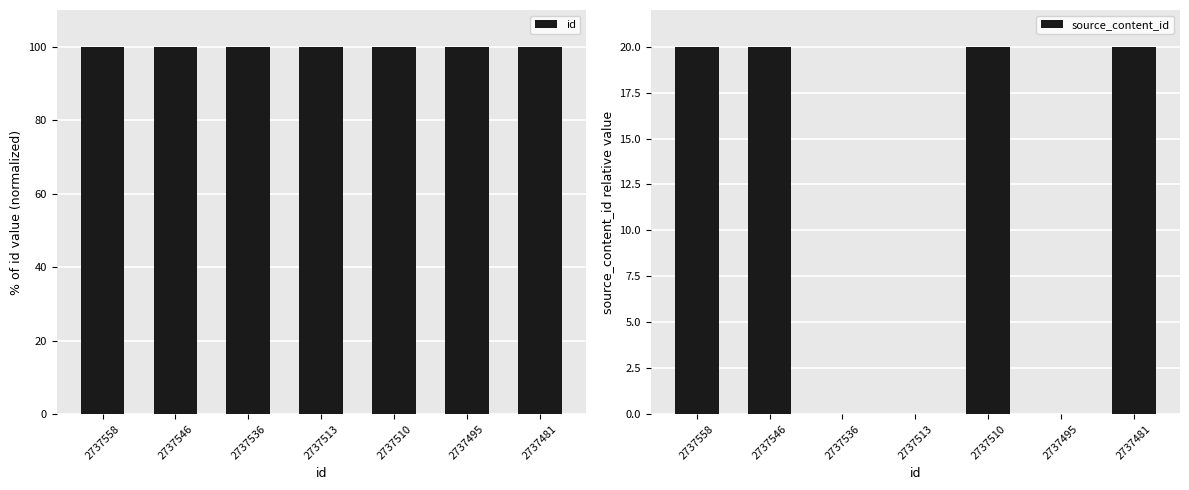

Rank the series by their maximum value, from highest to lowest.

id, source_content_id